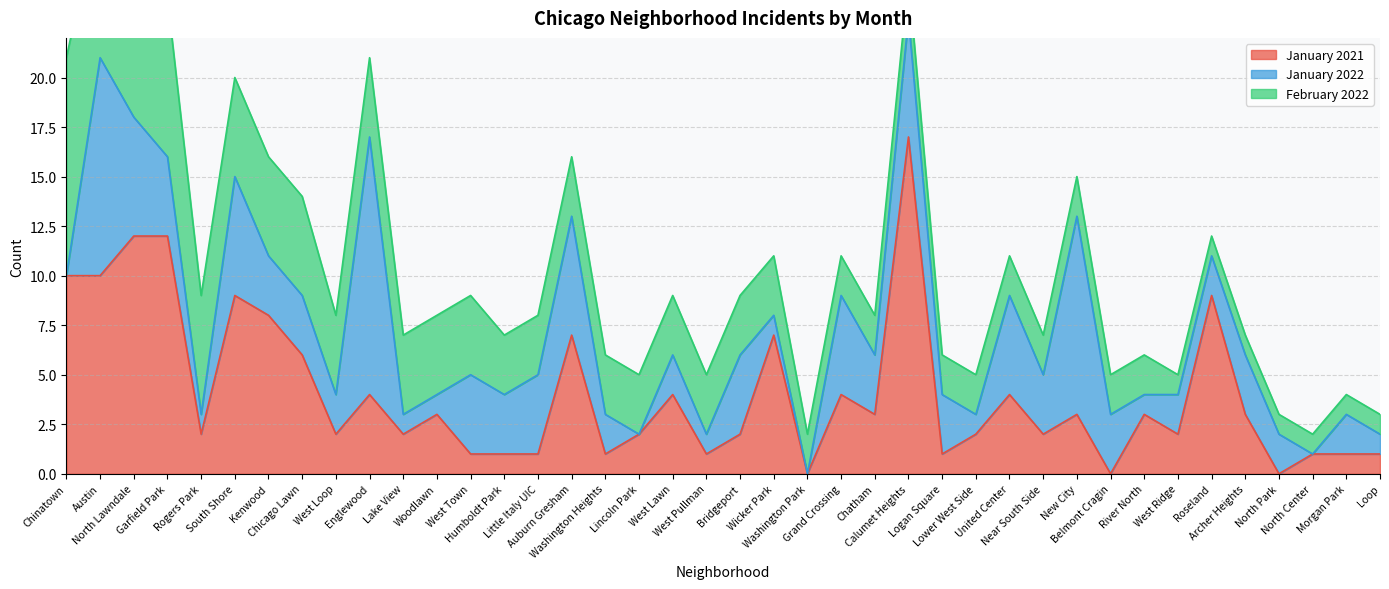

Reading right to left, what are all the values shown in this chart?

January 2021: 1	1	1	0	3	9	2	3	0	3	2	4	2	1	17	3	4	0	7	2	1	4	2	1	7	1	1	1	3	2	4	2	6	8	9	2	12	12	10	10
January 2022: 1	2	0	2	3	2	2	1	3	10	3	5	1	3	6	3	5	0	1	4	1	2	0	2	6	4	3	4	1	1	13	2	3	3	6	1	4	6	11	0
February 2022: 1	1	1	1	1	1	1	2	2	2	2	2	2	2	2	2	2	2	3	3	3	3	3	3	3	3	3	4	4	4	4	4	5	5	5	6	8	8	8	11